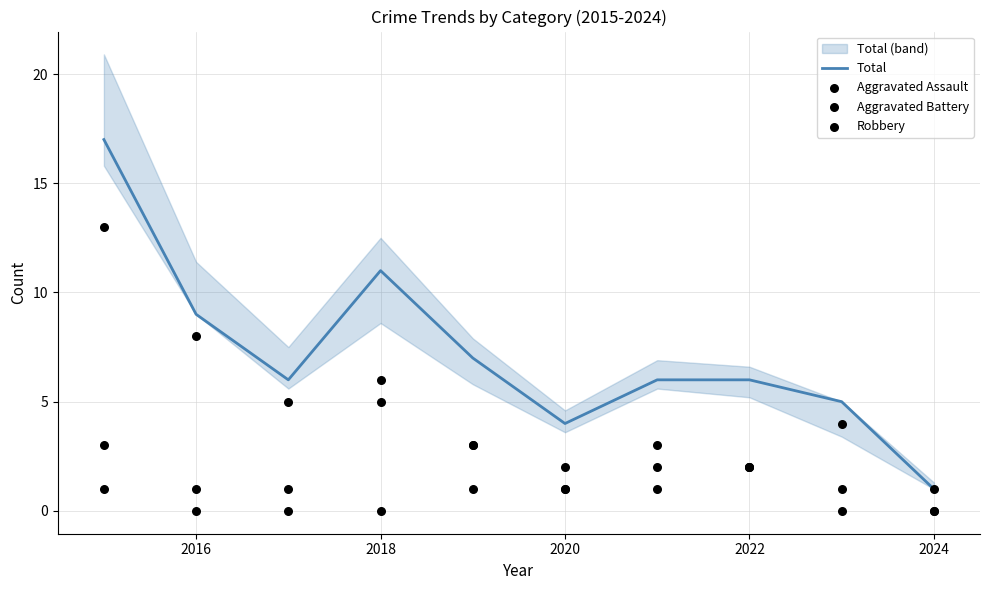

What are all the series names shown in the legend?

Total, Aggravated Assault, Aggravated Battery, Robbery